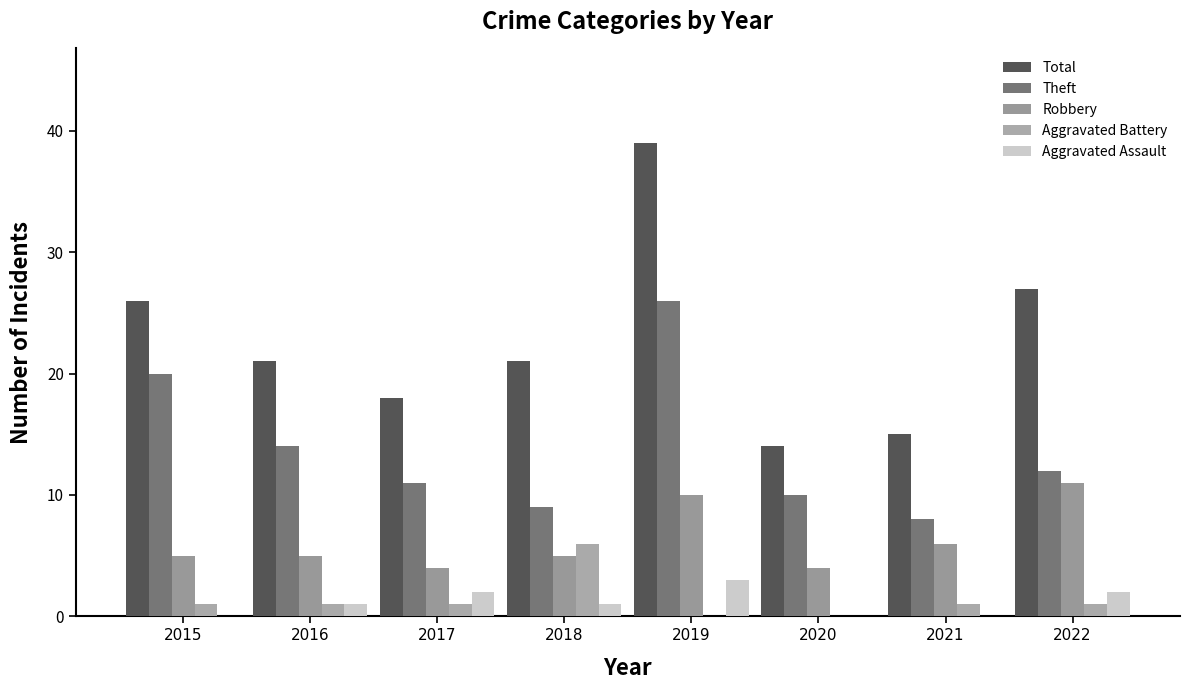

List the series in order of their peak value, highest first.

Total, Theft, Robbery, Aggravated Battery, Aggravated Assault